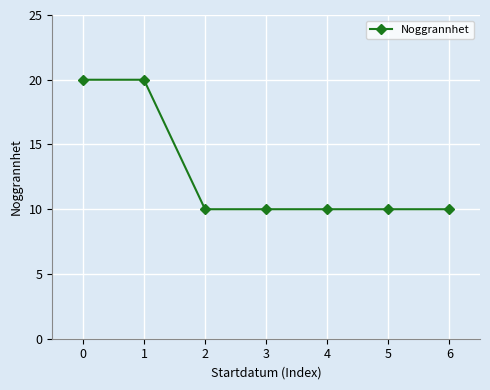

Reading right to left, what are all the values shown in this chart?

10	10	10	10	10	20	20